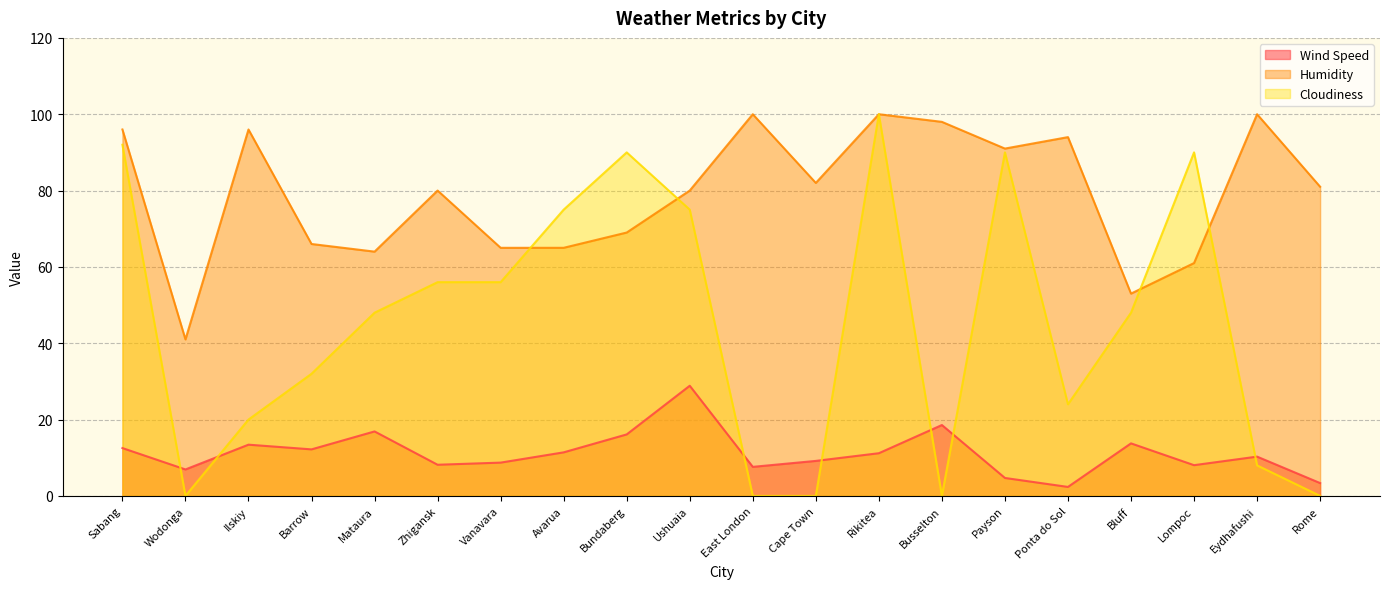

How many times do Cloudiness and Wind Speed cross each other?

7